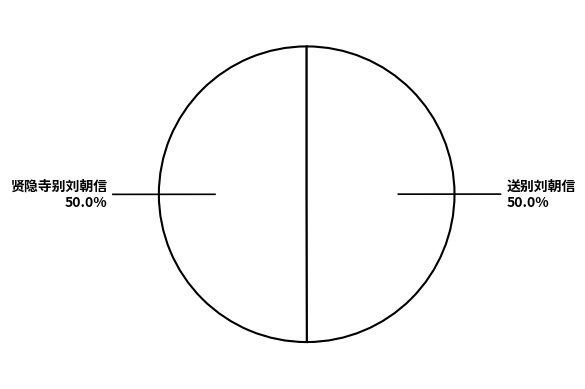

Approximately how many times larger is the value at 贤隐寺别刘朝信 compared to 送别刘朝信?

1.0